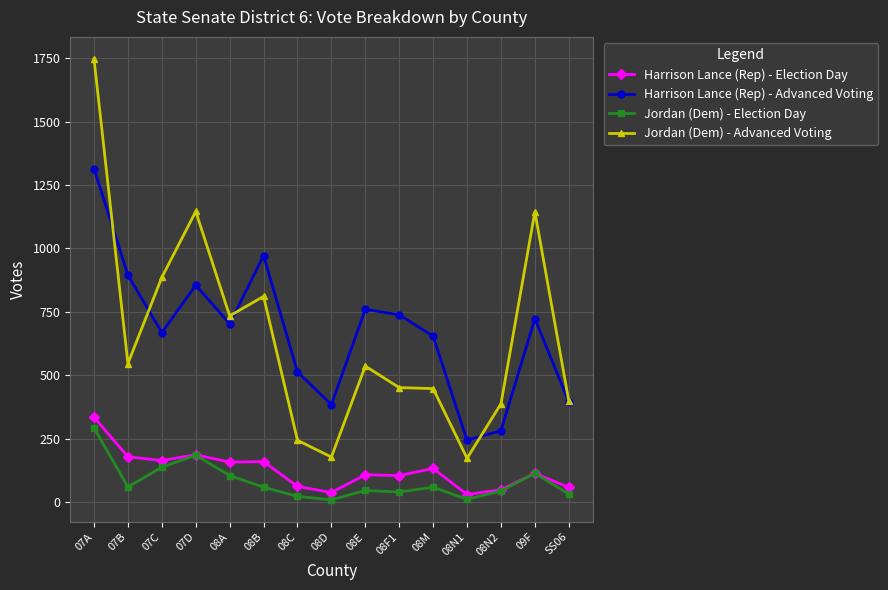

In Harrison Lance (Rep) - Election Day, how many points are lower than both neighbors (excluding endpoints)?

5